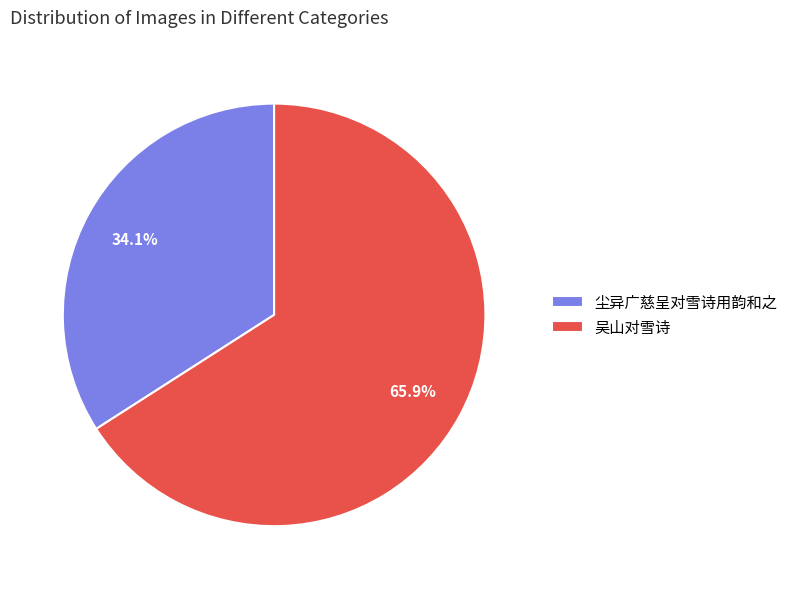

True or false: 吴山对雪诗 accounts for 51% of the total.

False